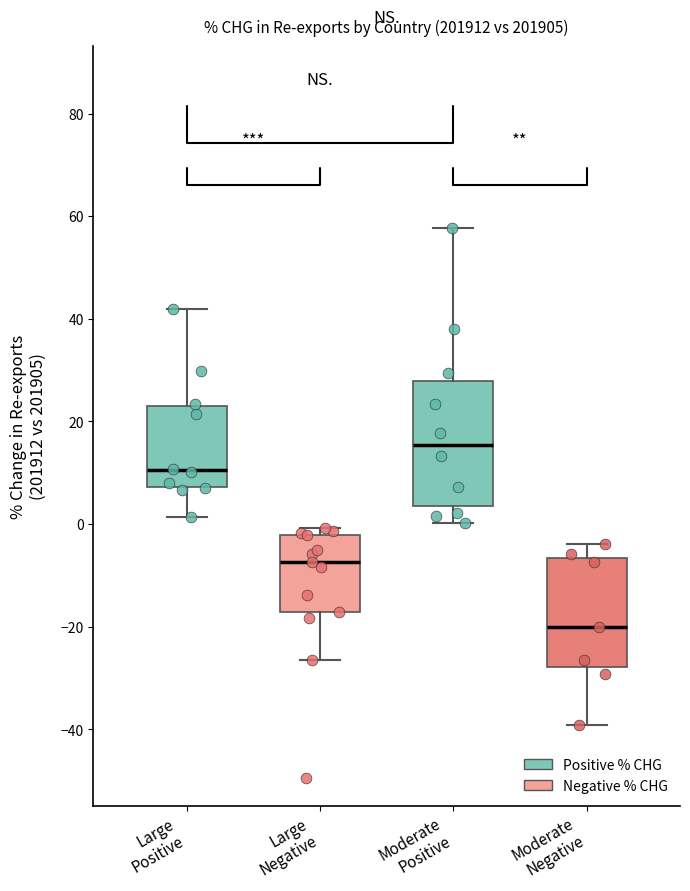

Reading left to right, read every box against the y-axis: the position of its median line, the range the box covers, and the ends of its whiskers. The values are not printed on the chart, so give them approximately, as read against the axis.

Large Positive: median 10, box 8 to 22, whiskers 2 to 42
Large Negative: median -8, box -18 to -2, whiskers -26 to 0
Moderate Positive: median 16, box 4 to 28, whiskers 0 to 58
Moderate Negative: median -20, box -28 to -6, whiskers -40 to -4